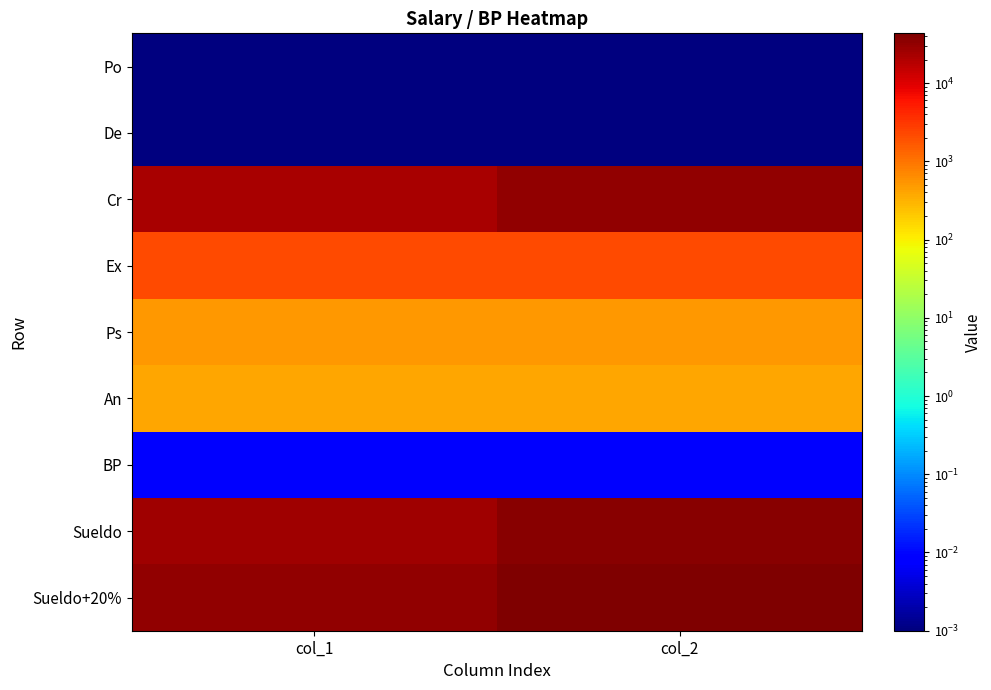

Reading left to right, extract all data points from this chart.

Po: col_1=0.0	col_2=0.0
De: col_1=0.0	col_2=0.0
Cr: col_1=22460.0	col_2=32580.0
Ex: col_1=2235.0	col_2=2235.0
Ps: col_1=515.0	col_2=515.0
An: col_1=405.0	col_2=405.0
BP: col_1=0.0	col_2=0.0
Sueldo: col_1=25819.9	col_2=36020.9
Sueldo+20%: col_1=30983.9	col_2=43225.1